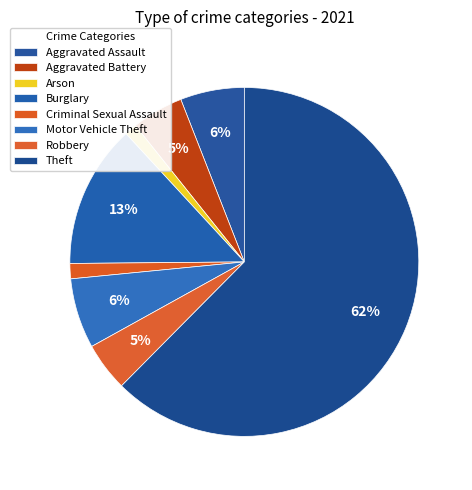

True or false: Theft accounts for 62% of the total.

True